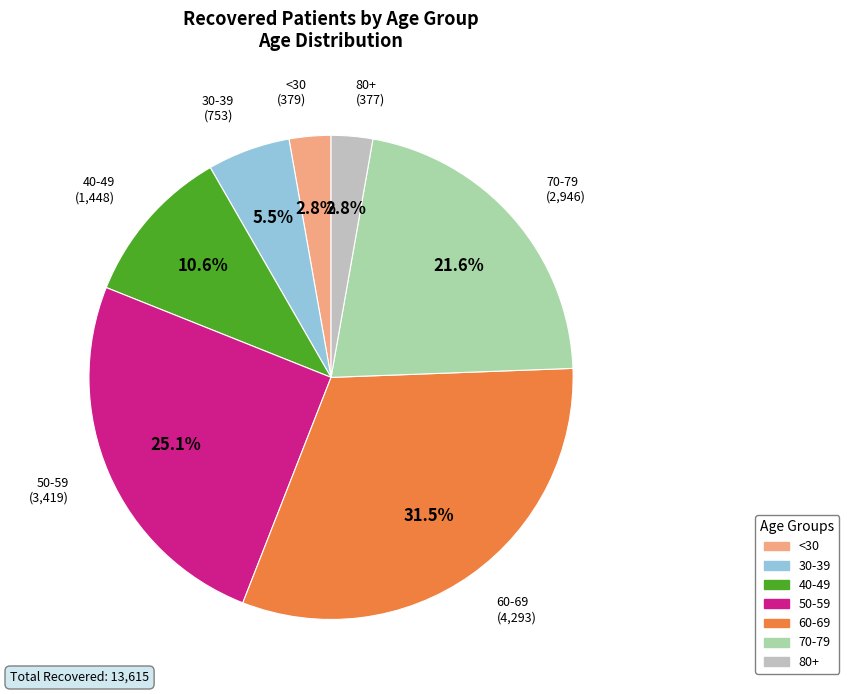

Does any single category account for the majority?

No